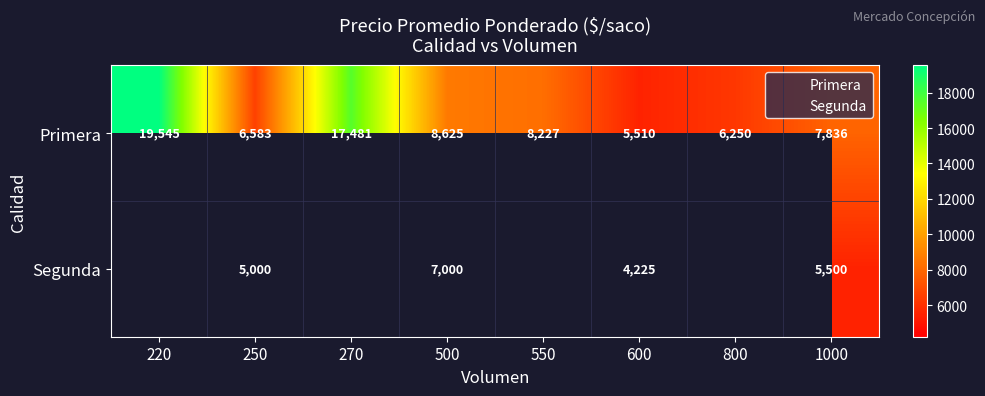

What is the ratio of the value at 220 to the value at 250?

3.0